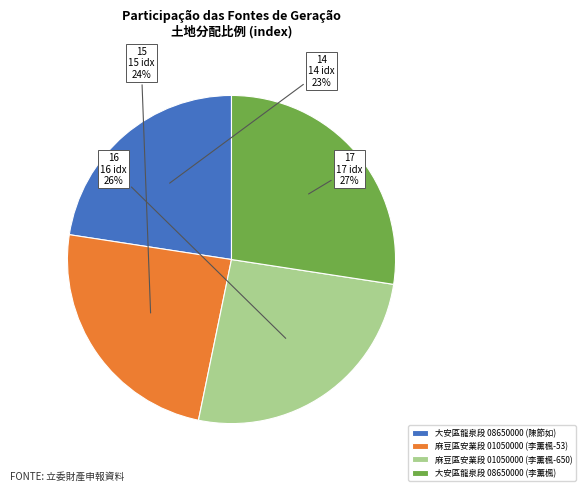

What is the ratio of the value at 大安區龍泉段 08650000 (陳節如) to the value at 麻豆區安業段 01050000 (李薰楓-650)?

0.9